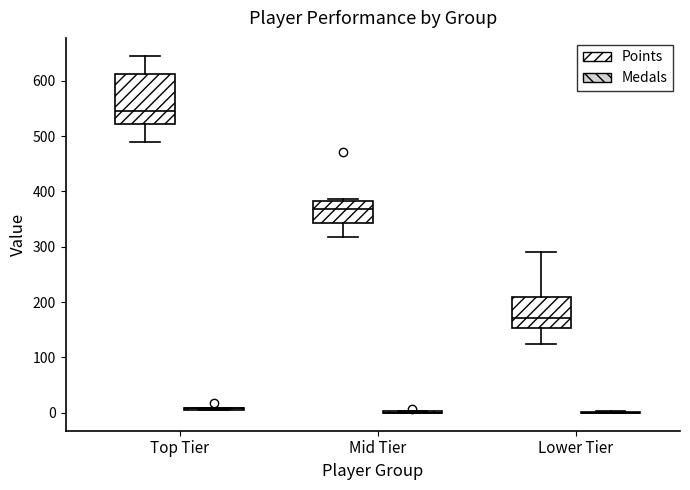

Reading left to right, transcribe this box plot: for each box, give where its median line is, the range the box spans, and where its two whiskers end, as read against the y-axis. The values are not printed on the chart, so give them approximately, as read against the axis.

Top Tier (Points): median 550, box 520 to 610, whiskers 490 to 650
Top Tier (Medals): box collapsed to a line at 10, whiskers 10 to 10
Mid Tier (Points): median 370, box 340 to 380, whiskers 320 to 390
Mid Tier (Medals): box collapsed to a line at 0, whiskers 0 to 0
Lower Tier (Points): median 170, box 150 to 210, whiskers 130 to 290
Lower Tier (Medals): box collapsed to a line at 0, whiskers 0 to 0